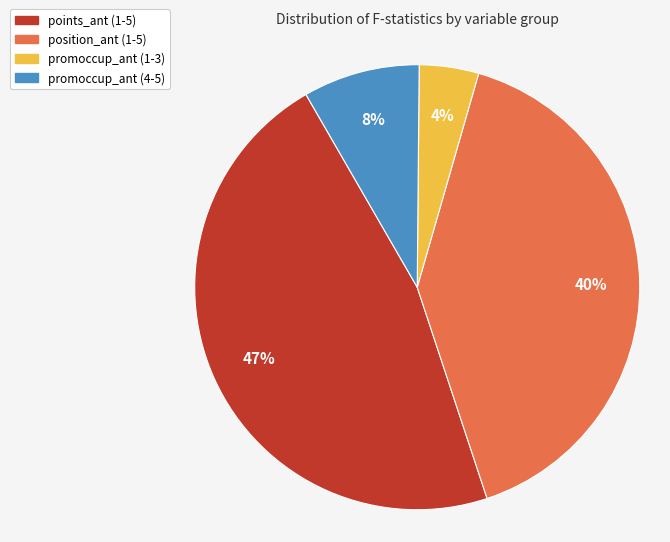

Which slice is the largest?

points_ant (1-5)